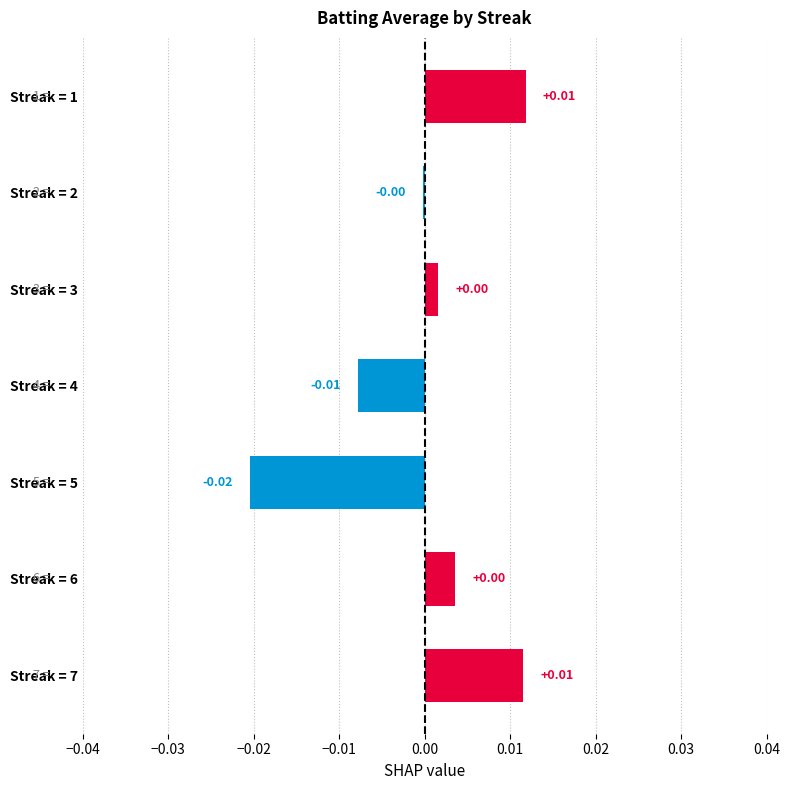

Between Streak = 4 and Streak = 2, which is larger?

Streak = 2